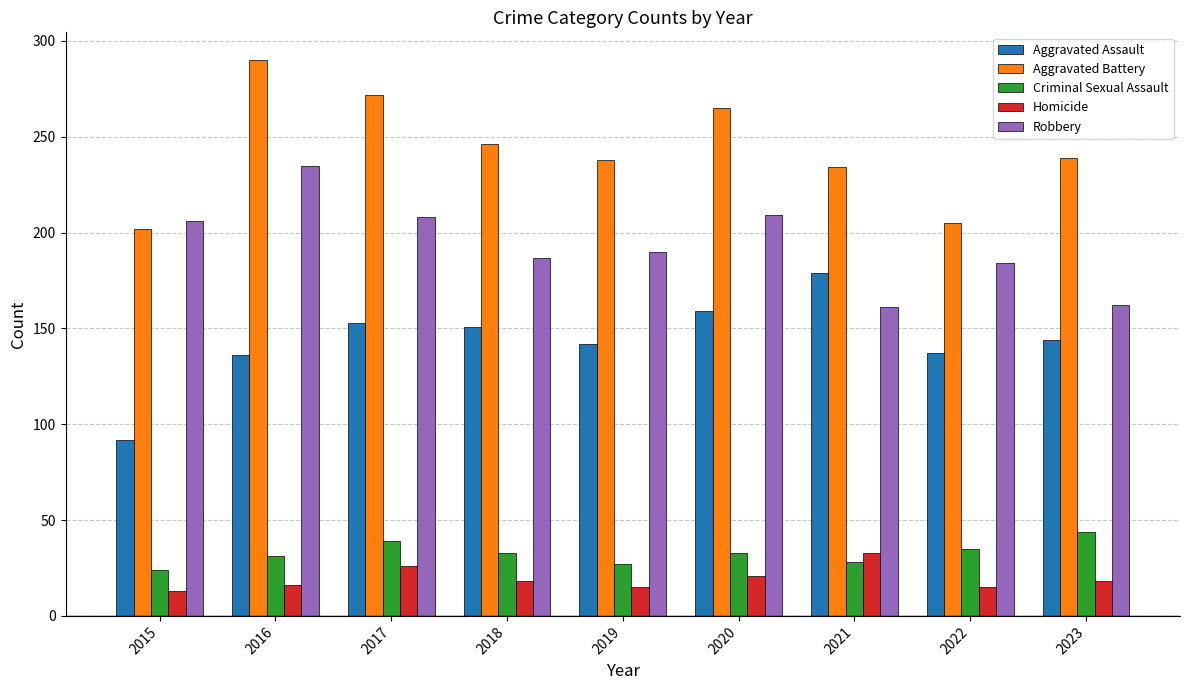

True or false: Aggravated Battery has a value of 239 at 2023.

True